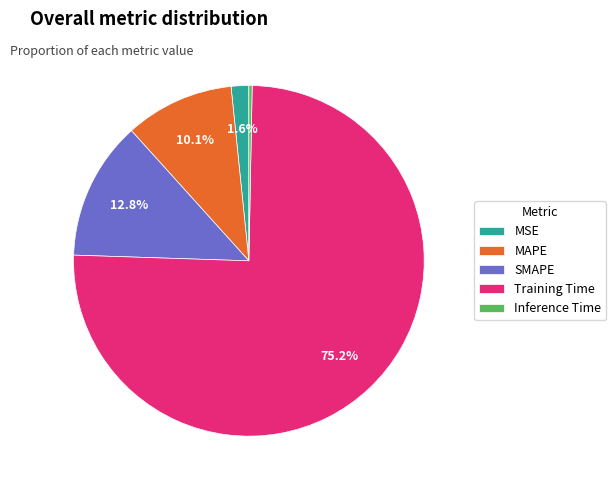

To the nearest percent, what is the average slice percentage?

20%